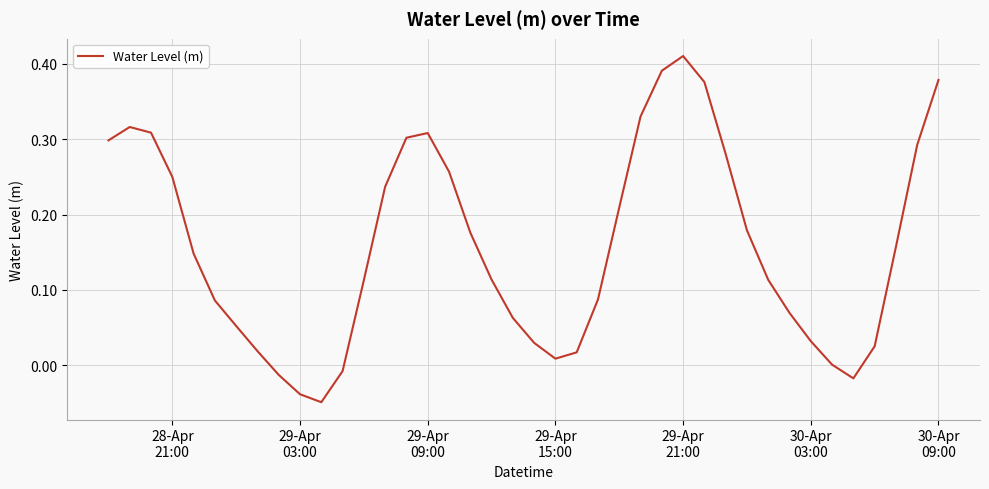

Reading left to right, extract all data points from this chart.

0.3	0.3	0.3	0.3	0.1	0.1	0.1	0.0	-0.0	-0.0	-0.0	-0.0	0.1	0.2	0.3	0.3	0.3	0.2	0.1	0.1	0.0	0.0	0.0	0.1	0.2	0.3	0.4	0.4	0.4	0.3	0.2	0.1	0.1	0.0	0.0	-0.0	0.0	0.2	0.3	0.4